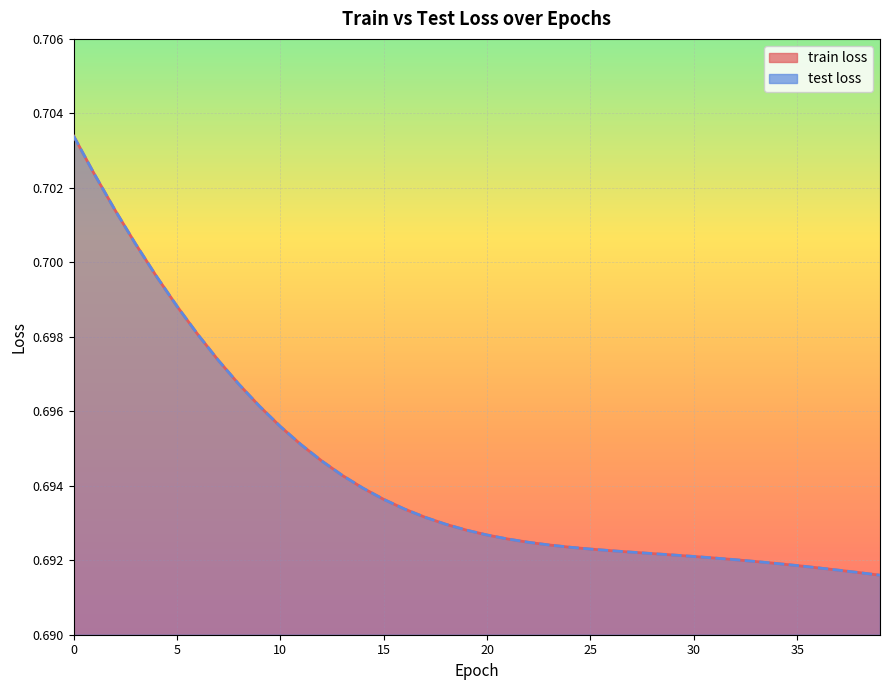

How many train loss values are between 0 and 1?

40